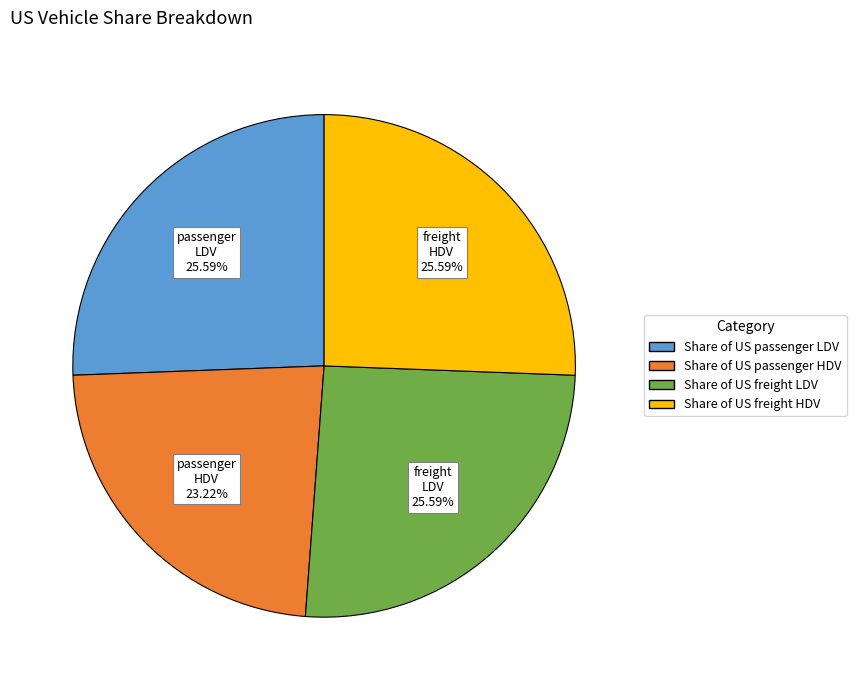

How many slices are in this pie chart?

4